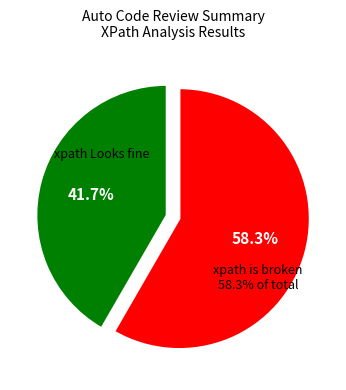

To the nearest percent, what percentage of the pie is xpath is broken?

58%